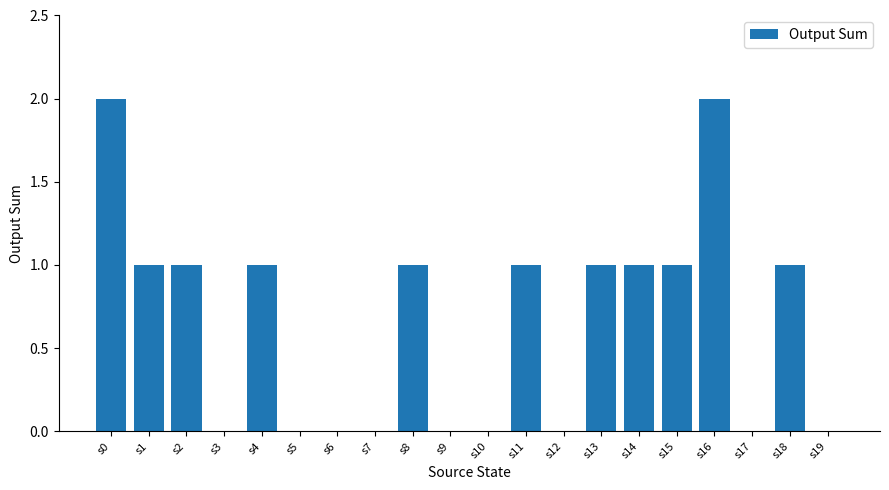

How many data points does each series have?

20